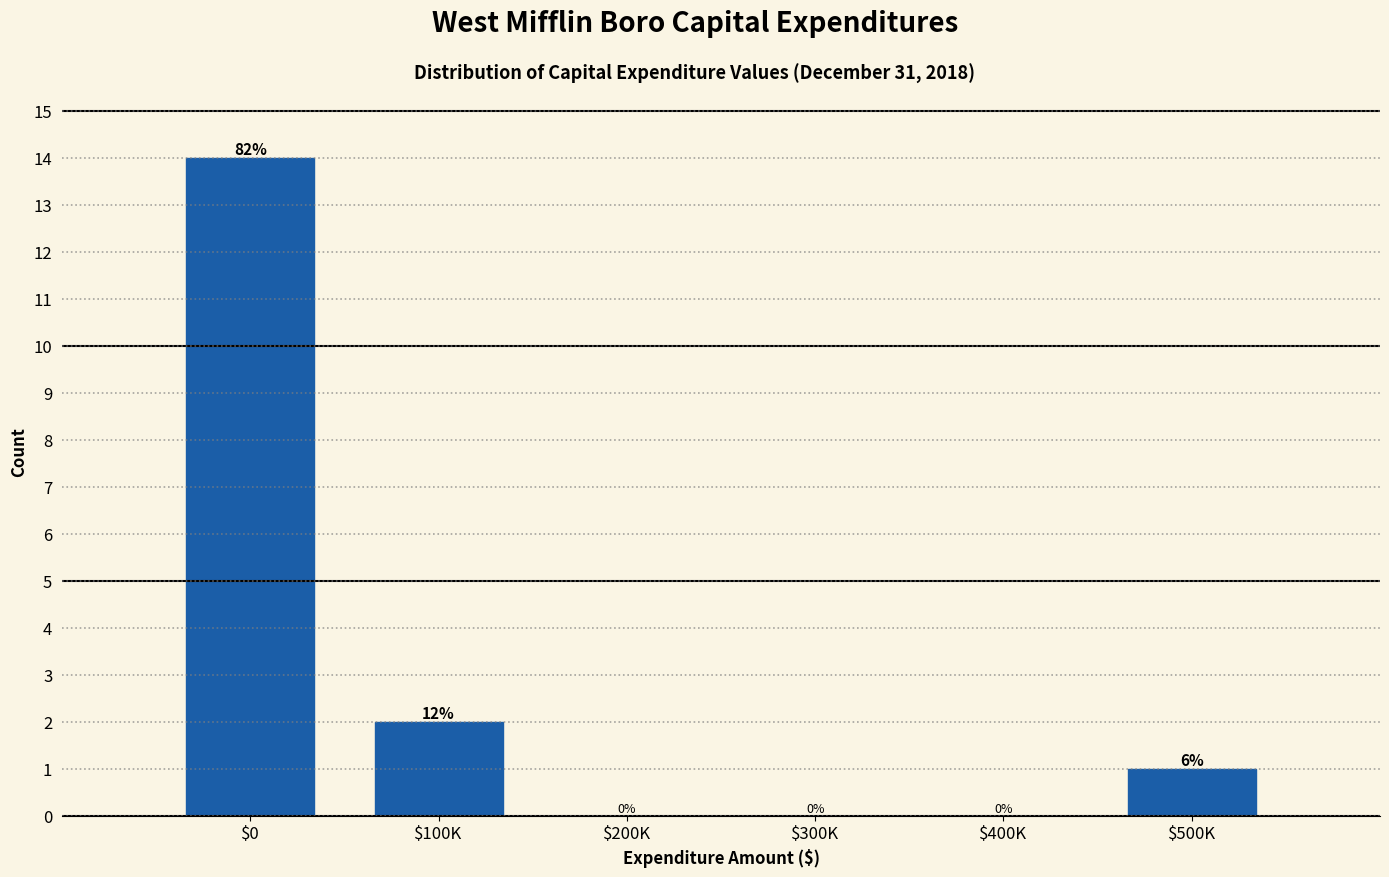

What is the maximum value shown in the chart?

14